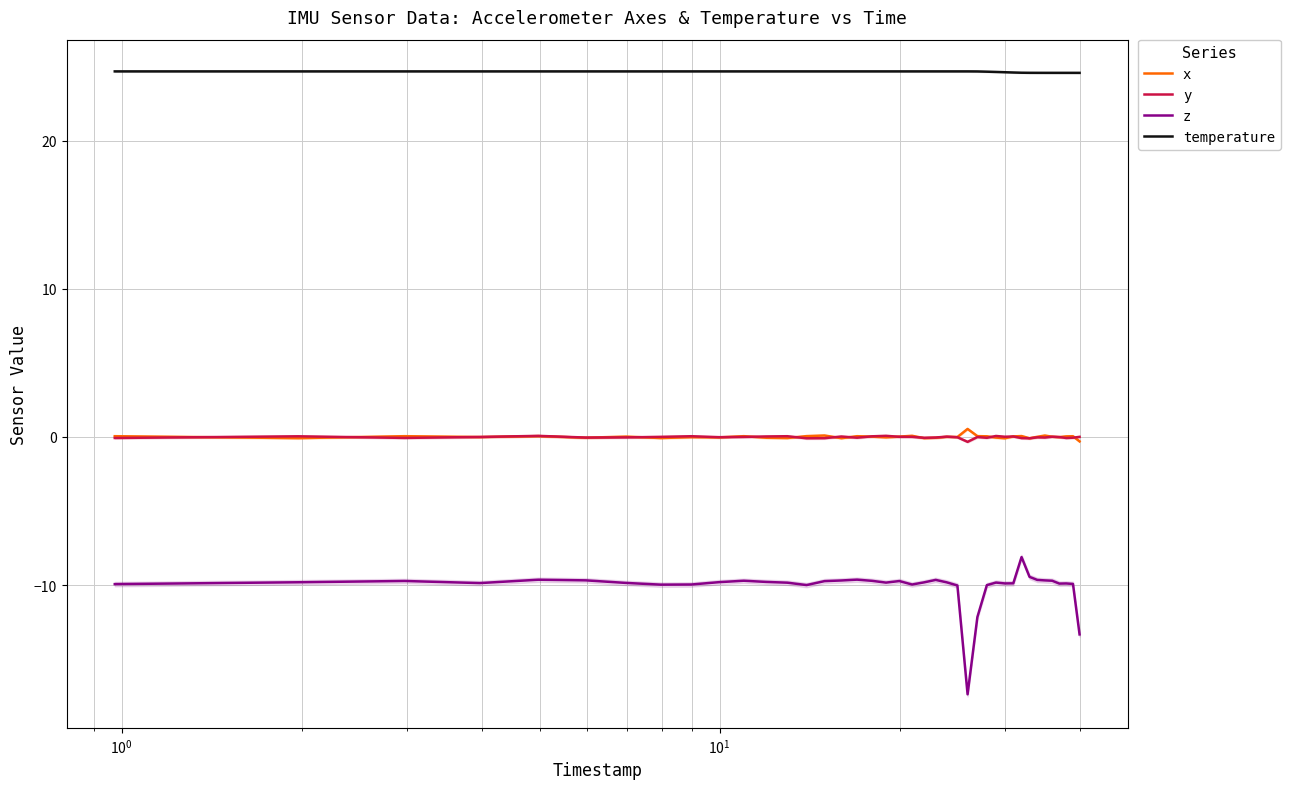

True or false: z and temperature intersect in this chart.

False